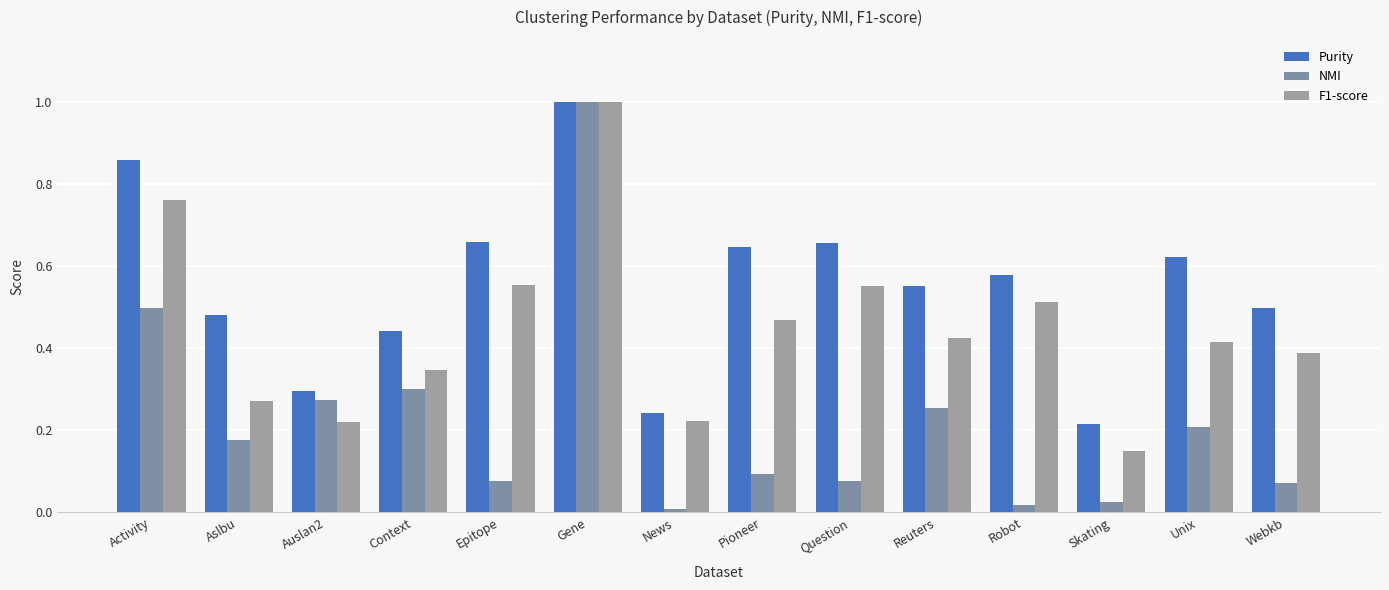

What is the difference between the maximum and minimum values in the Purity series?

0.8